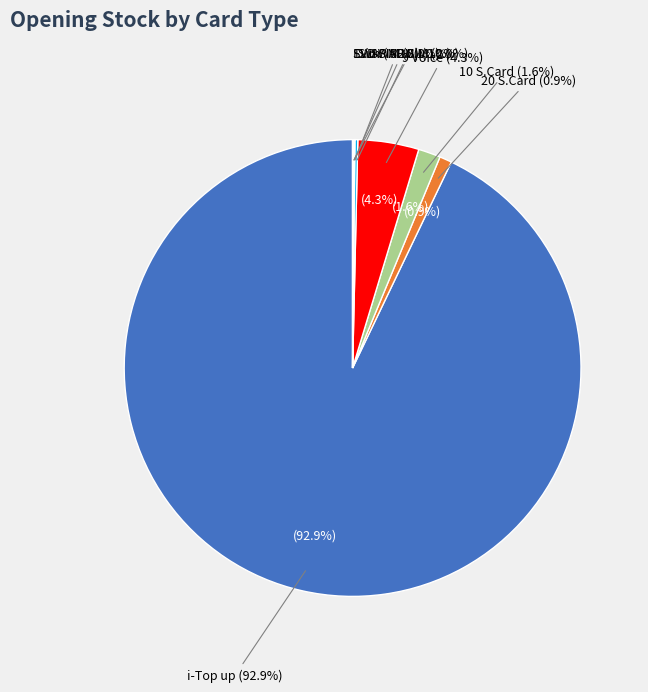

Between EV SWAP SIM and SWAP SIM, which is larger?

SWAP SIM